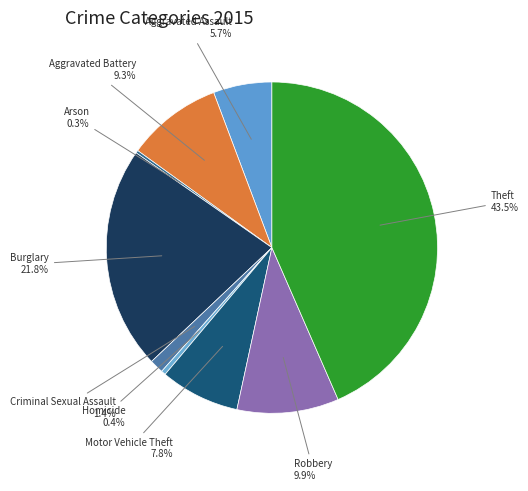

To the nearest percent, what is the difference between the largest and smallest slice percentages?

43%